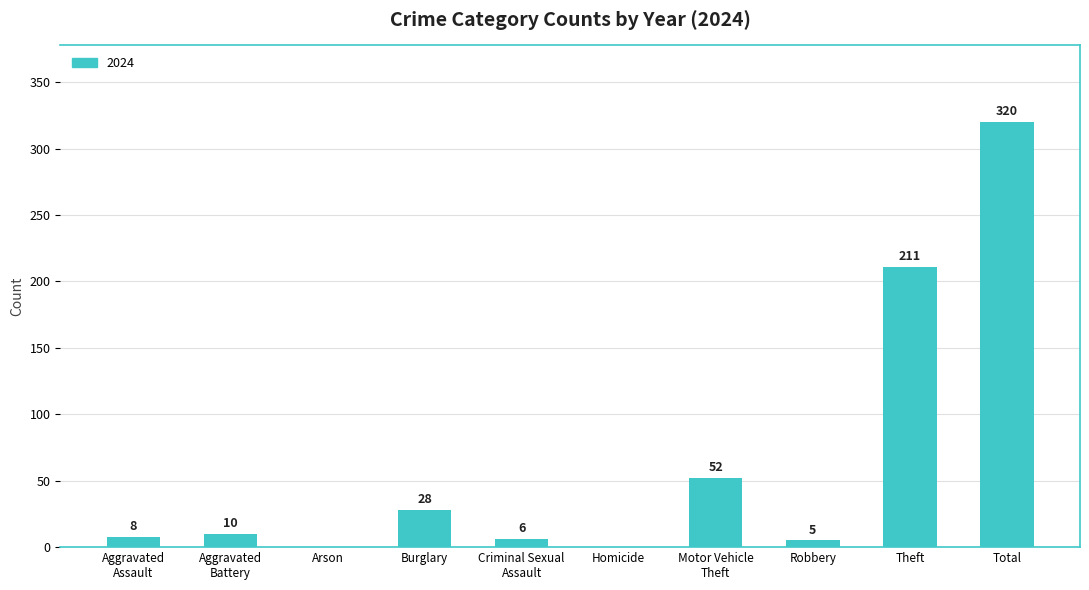

What is the maximum value shown in the chart?

320